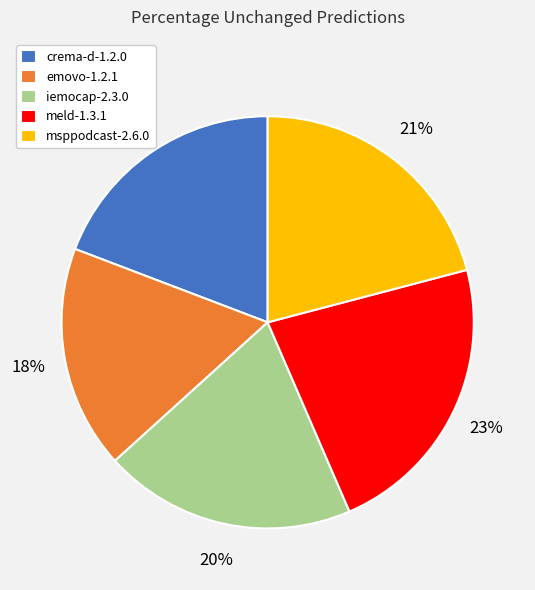

True or false: iemocap-2.3.0 accounts for 12% of the total.

False